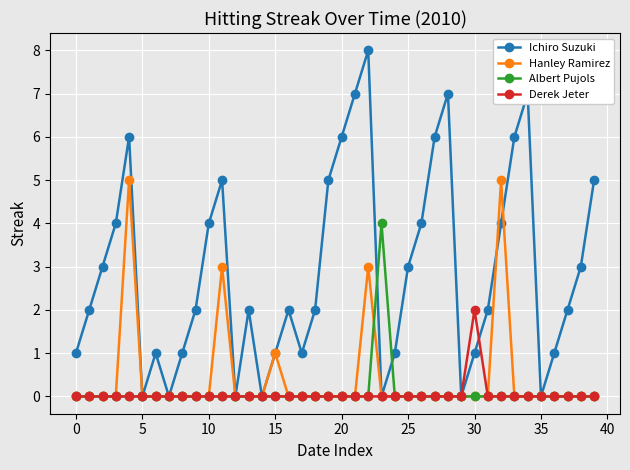

True or false: Ichiro Suzuki has more than 1 points higher than both neighbors.

True